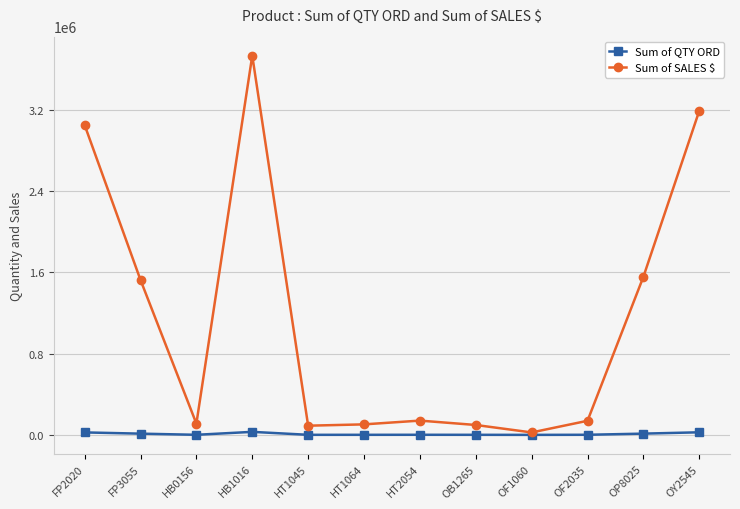

Which series has the widest spread of values?

Sum of SALES $